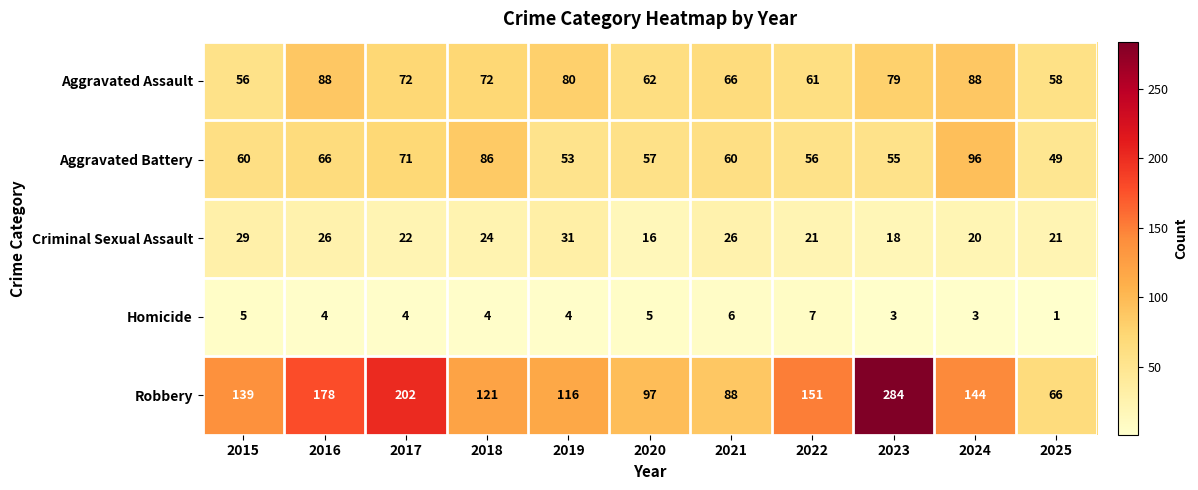

At how many categories does at least one series exceed 279?

1